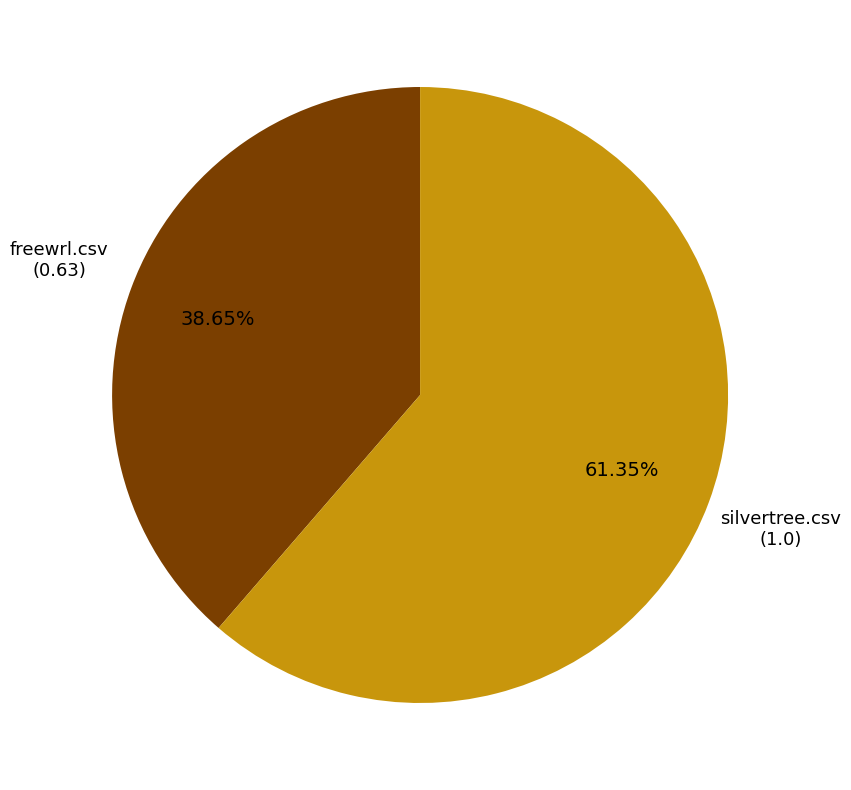

To the nearest percent, what is the average slice percentage?

50%